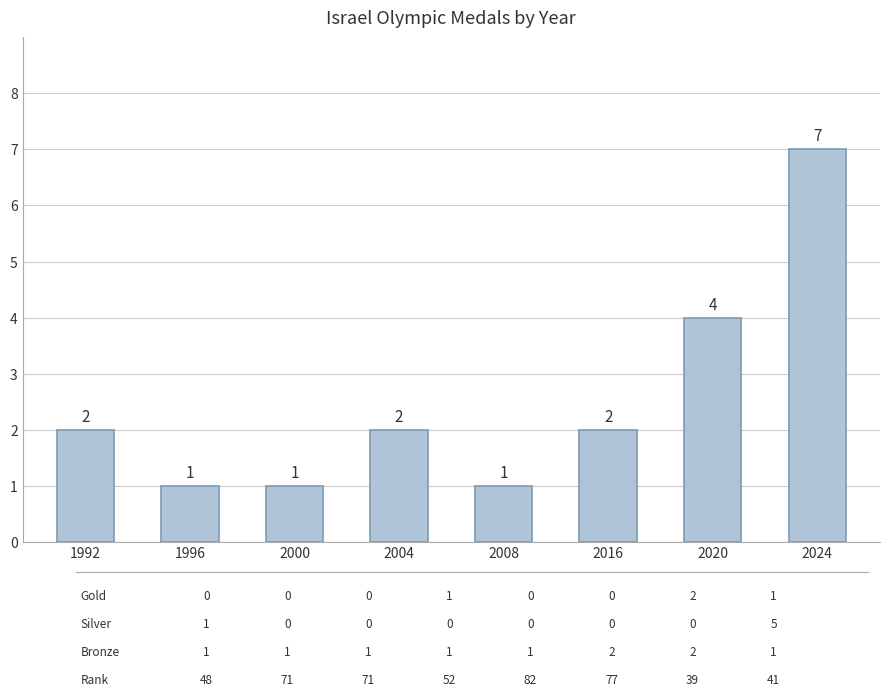

What is the greatest value displayed?

7